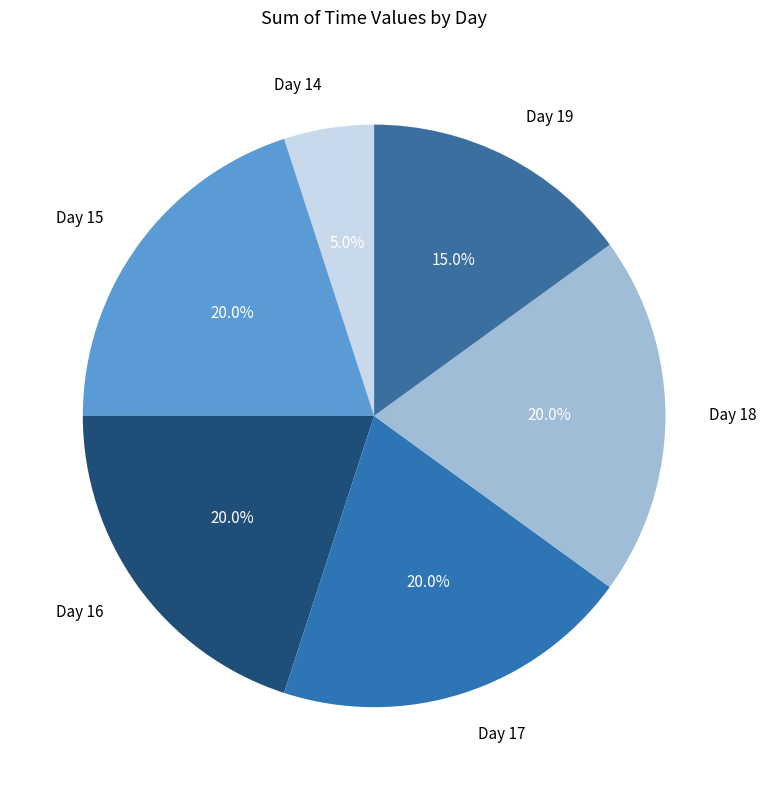

Which has a higher value, Day 15 or Day 19?

Day 15